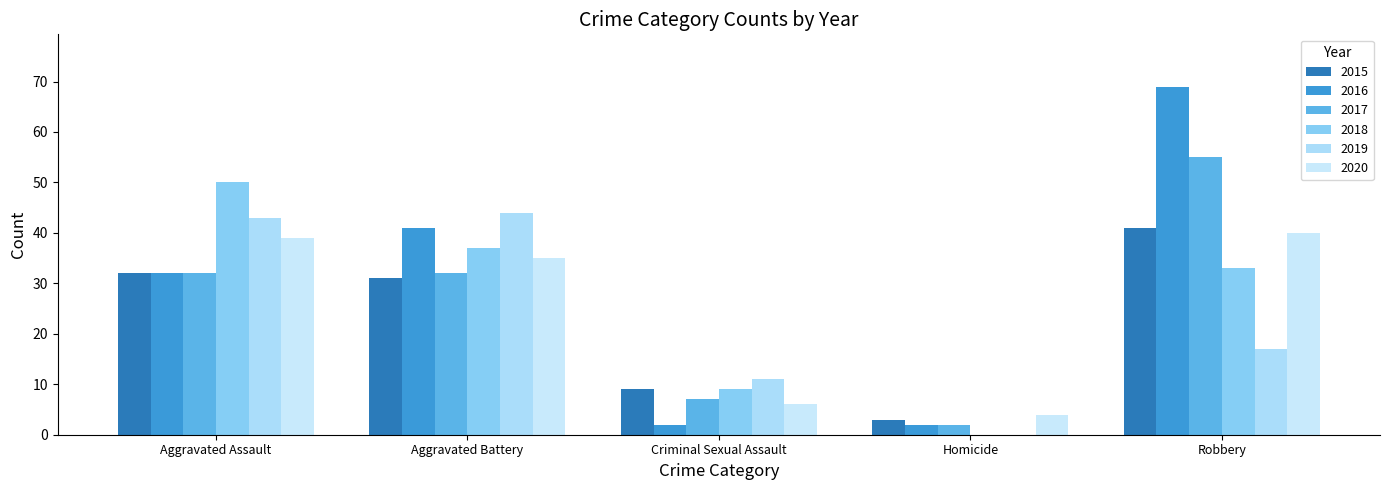

At which category is the sum across all series the highest?

Robbery